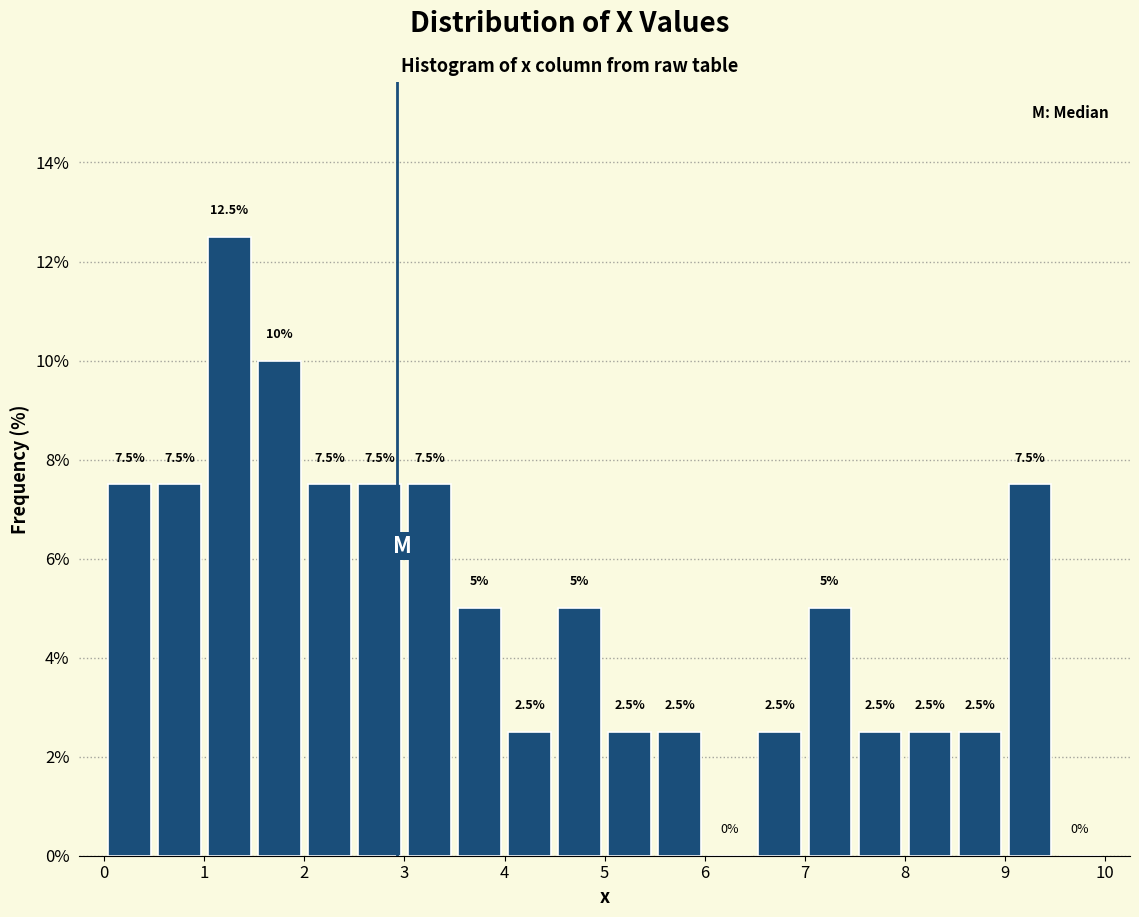

Over which range of the x-axis is the bar tallest?

1.0 to 1.5